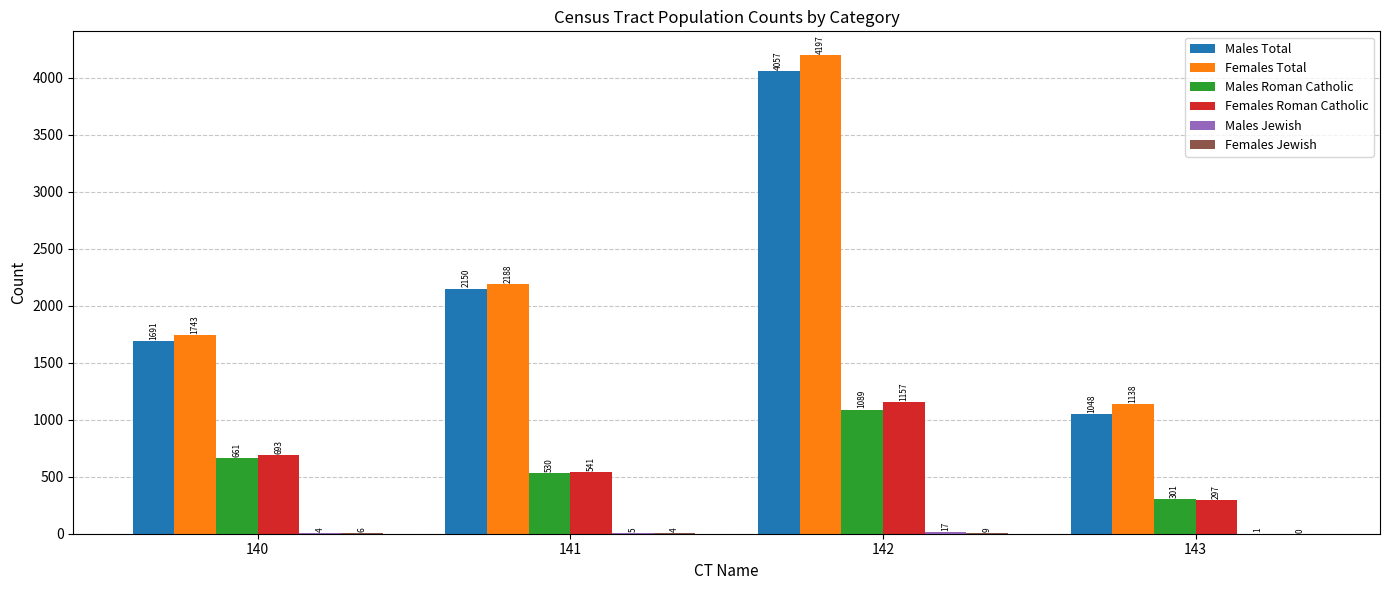

Are the bars grouped side by side (vs. stacked)?

Yes